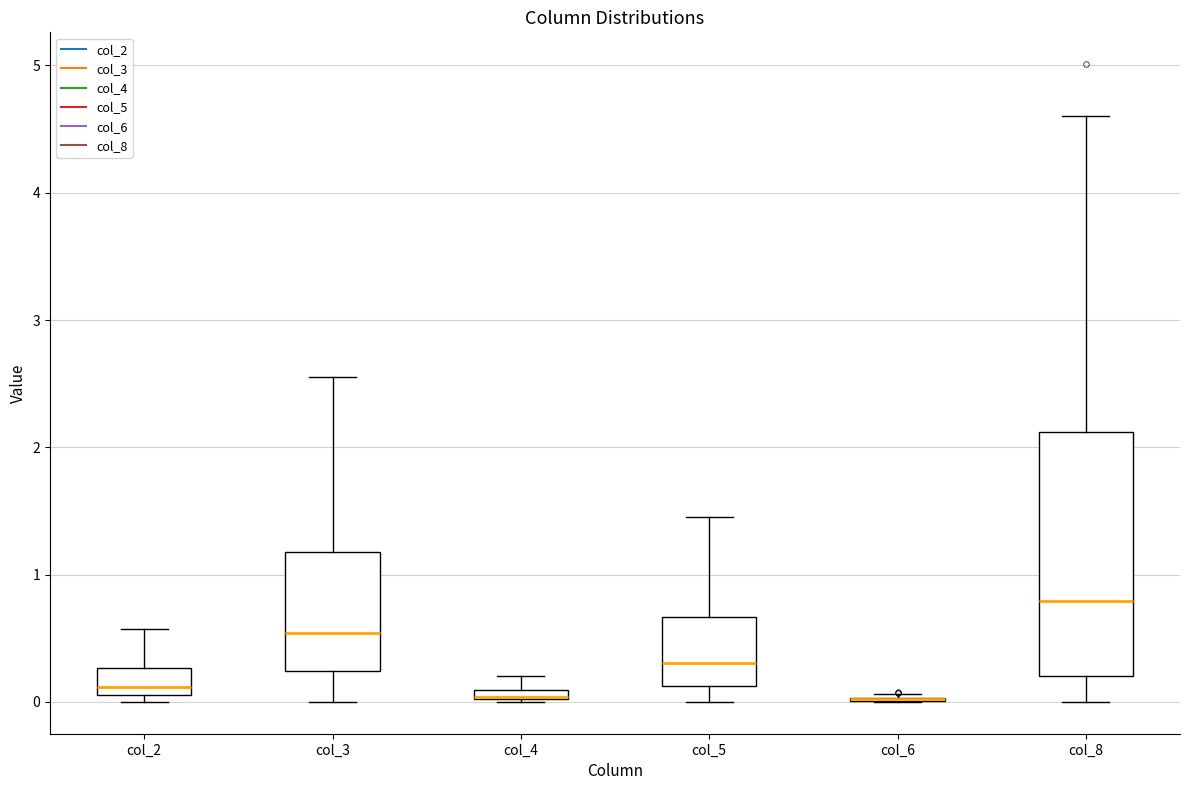

Where is the upper edge of the box for col_5 on the y-axis? The values are not printed on the chart, so give them approximately, as read against the axis.

0.7